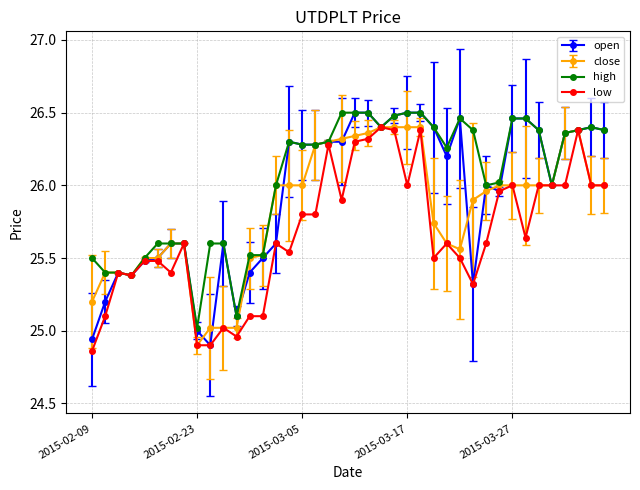

Which series has the largest range (max minus min)?

open